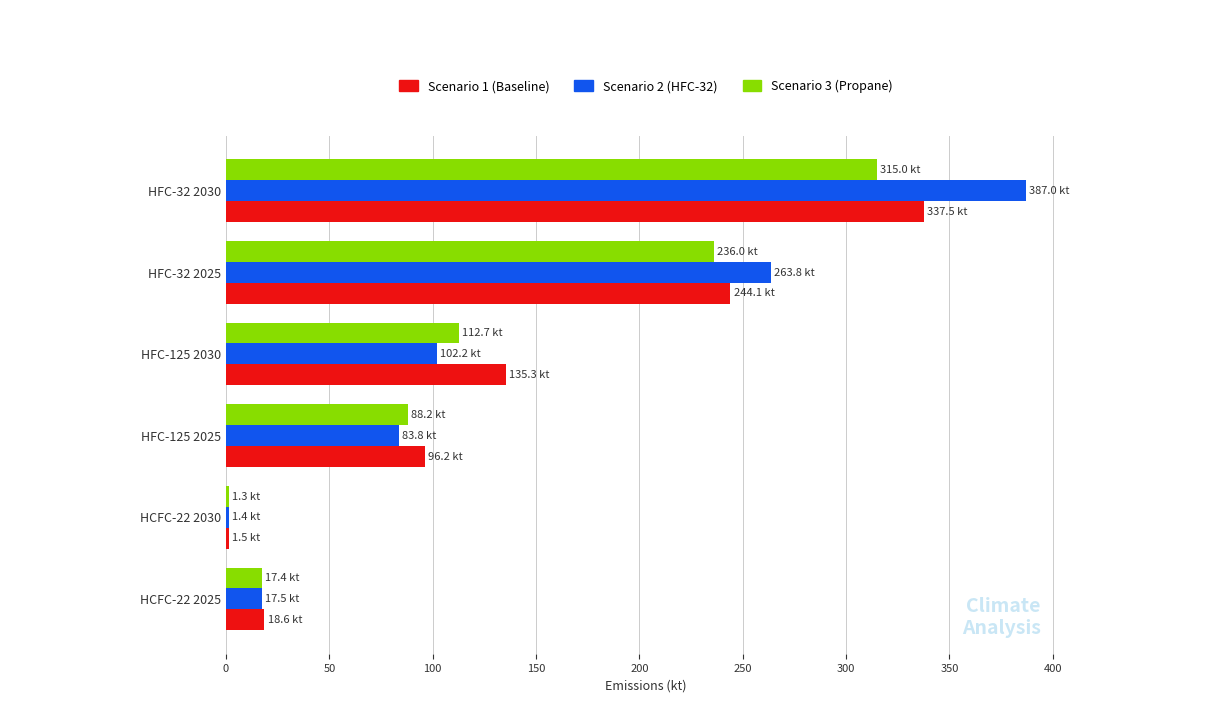

Which category has the highest value in the Scenario 1 (Baseline) series?

HFC-32 2030